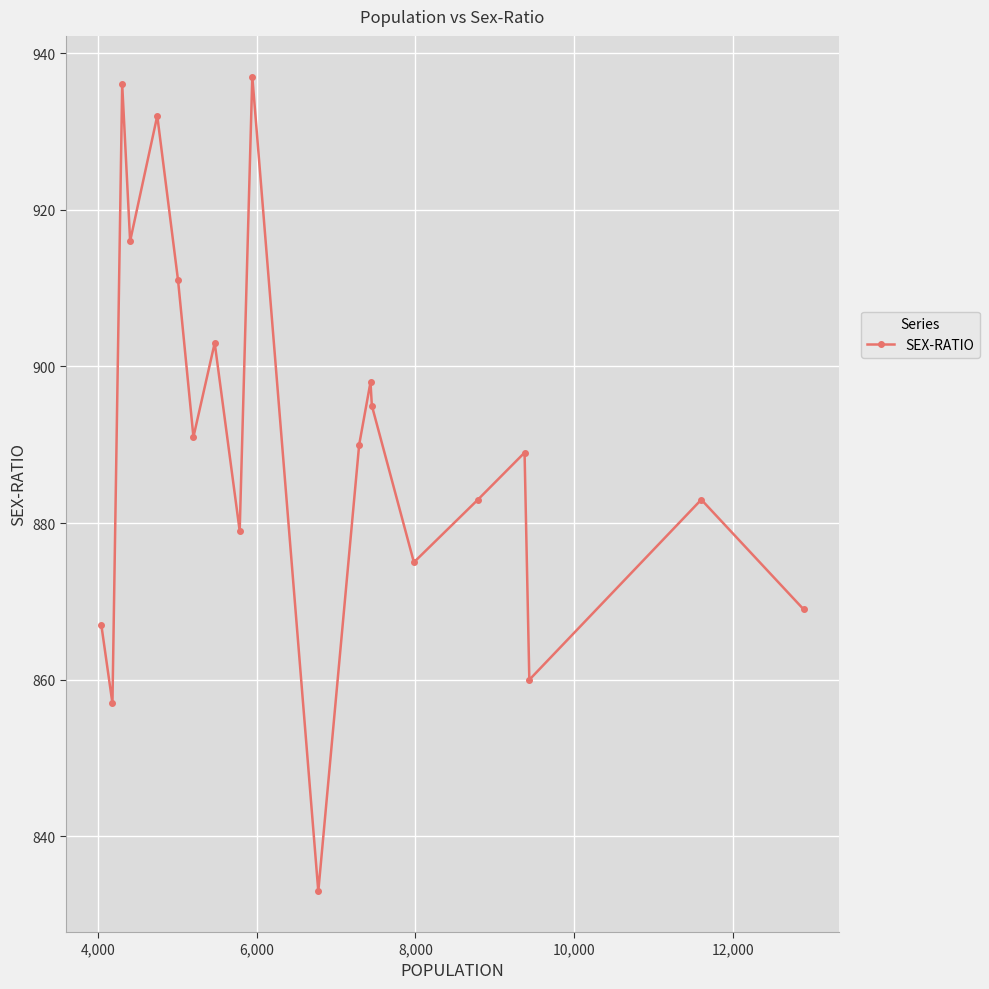

What is the value of the 6th point from the left?

911